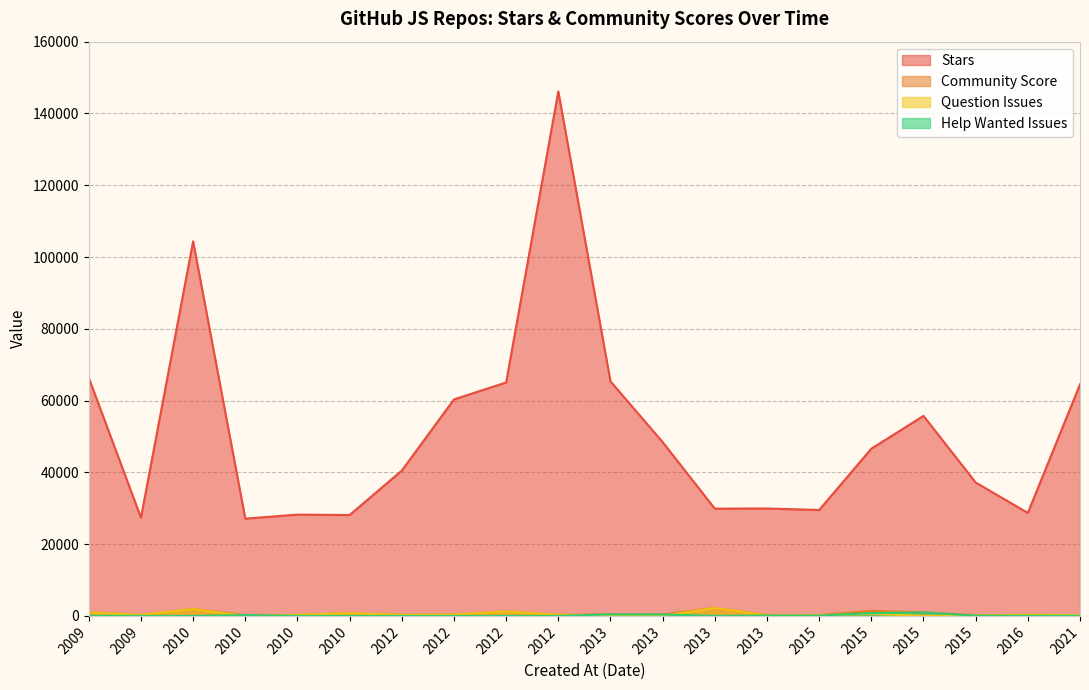

Does the chart display data point markers on the line(s)?

No